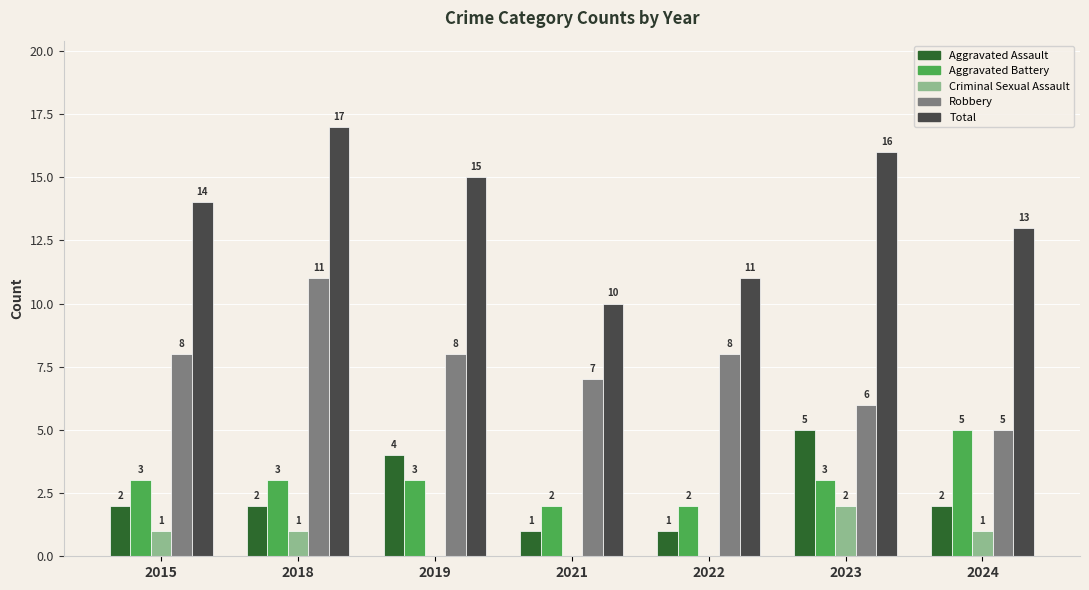

Read the Total value at 2024.

13